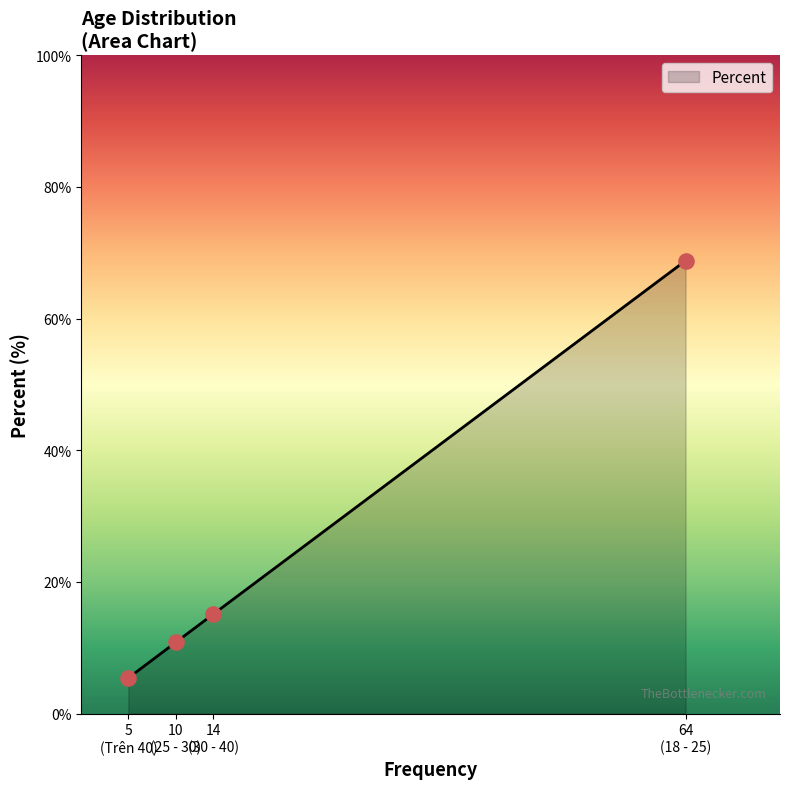

What is the sum of all values?

100.1